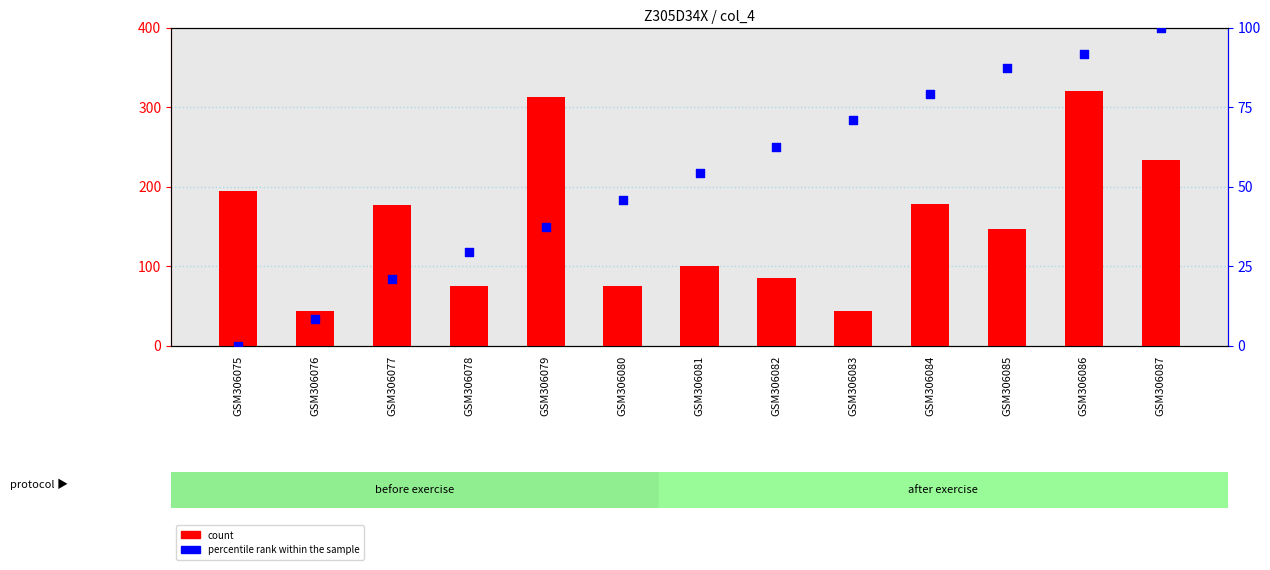

Which series has the largest total across all categories?

count